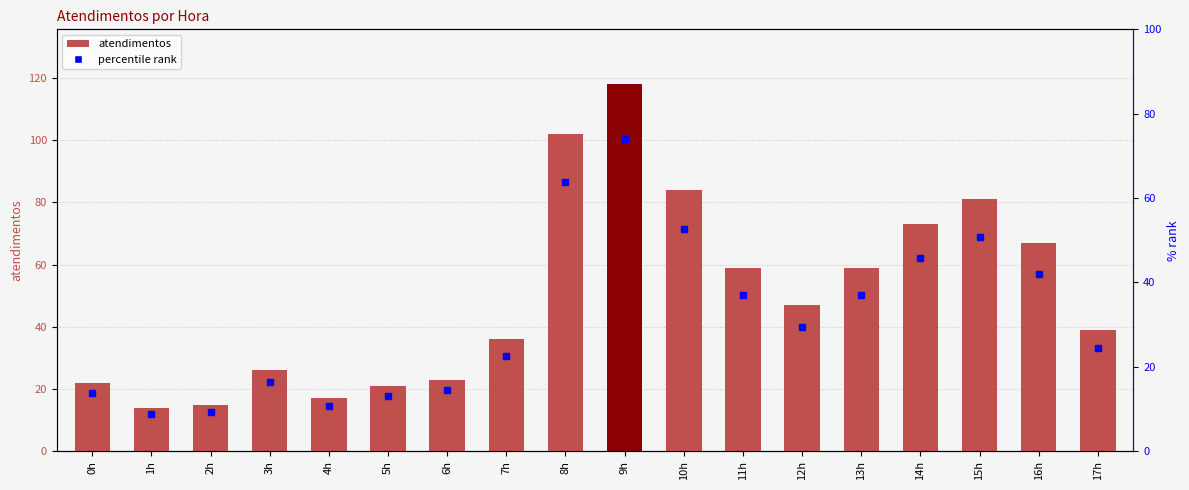

What position from the left is 4h?

5